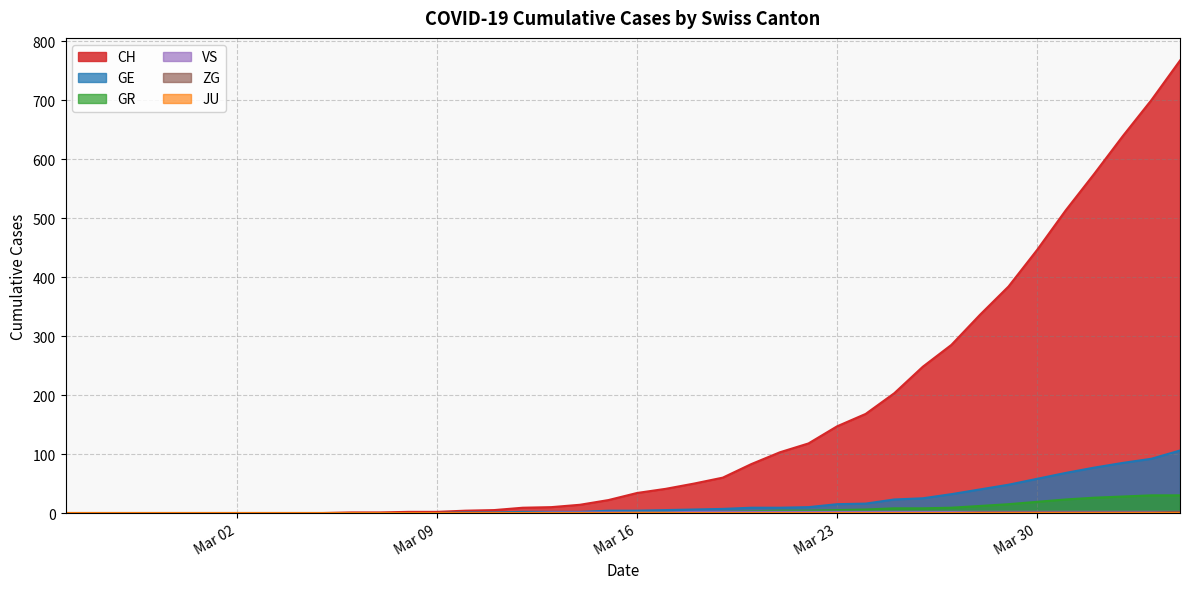

Which series has the largest range (max minus min)?

CH